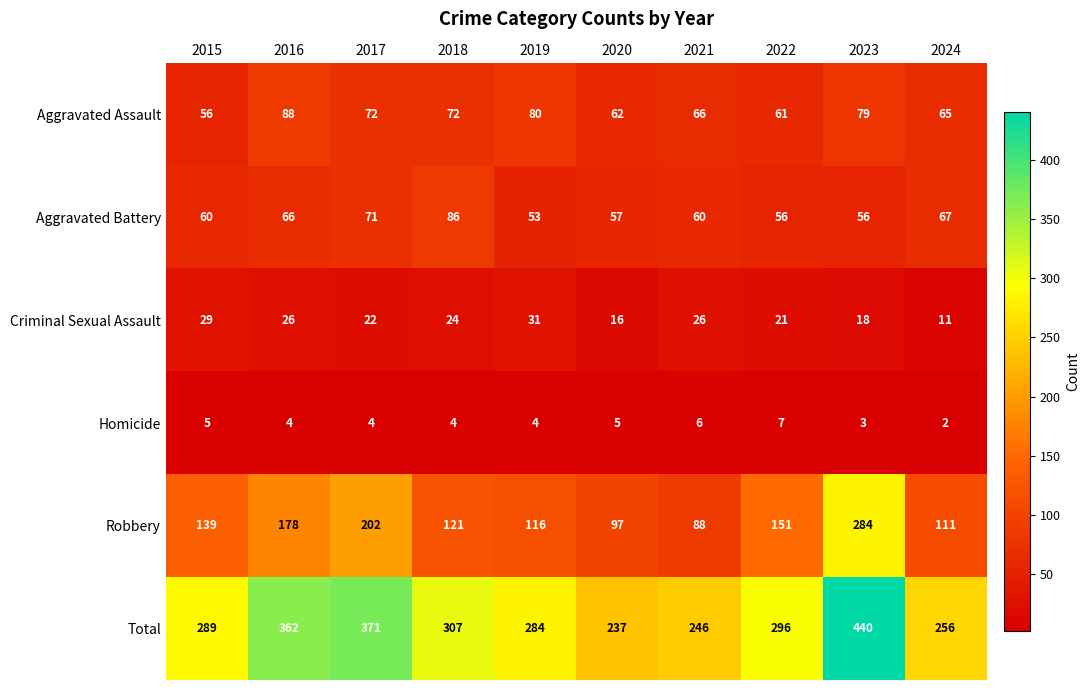

How many data points in Criminal Sexual Assault are less than 24?

5